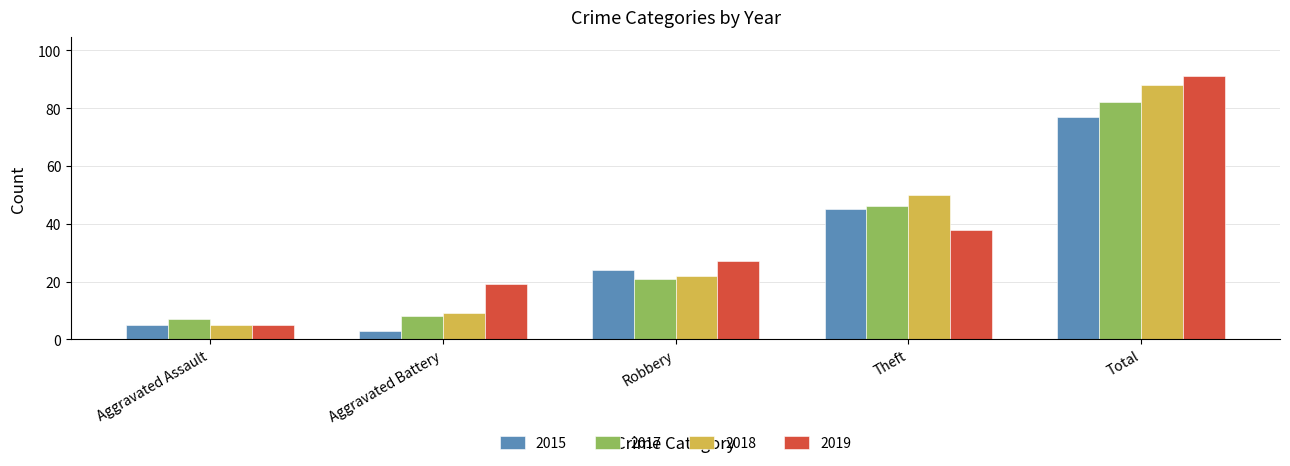

How many bars are there in each group?

4